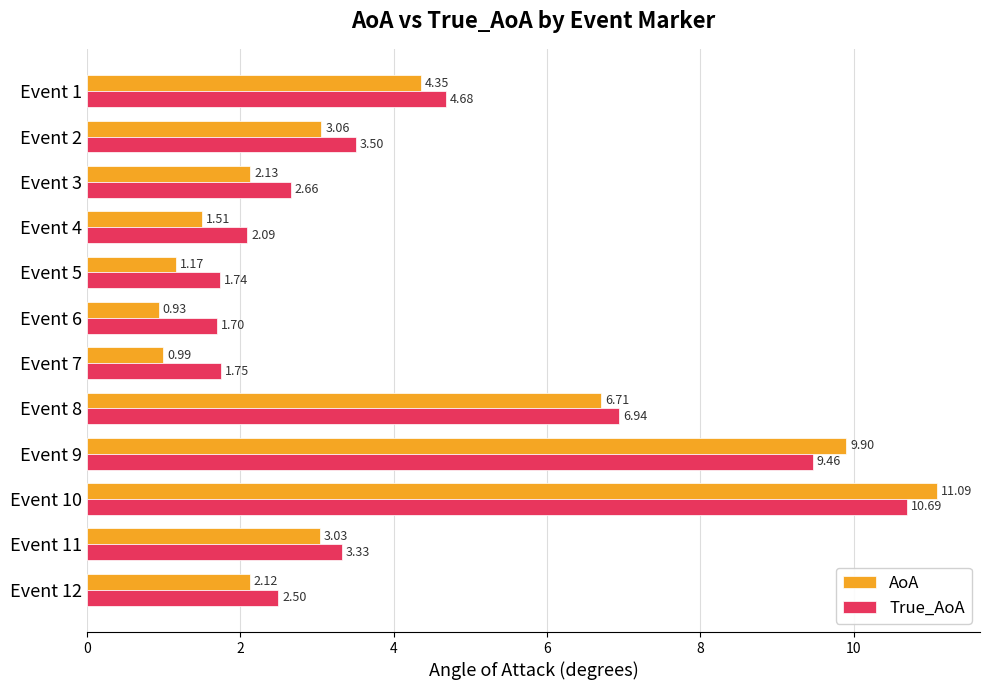

Rank the series by their maximum value, from lowest to highest.

True_AoA, AoA